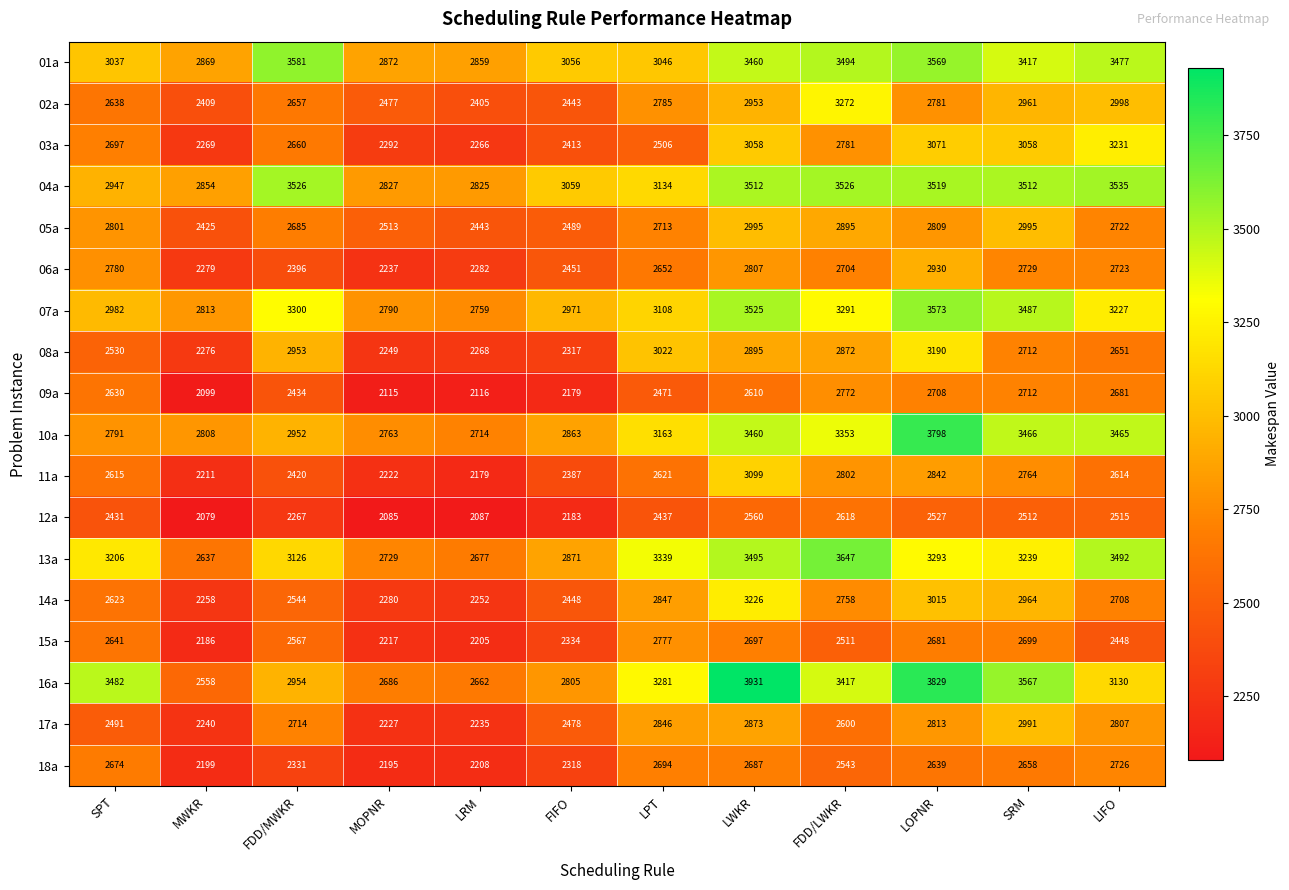

What is the difference between the 05a values at MWKR and MOPNR?

88